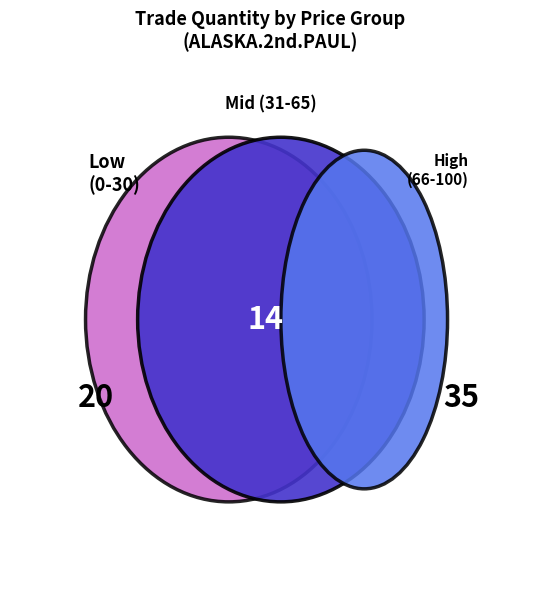

Does 3 represent more than half of the total?

No